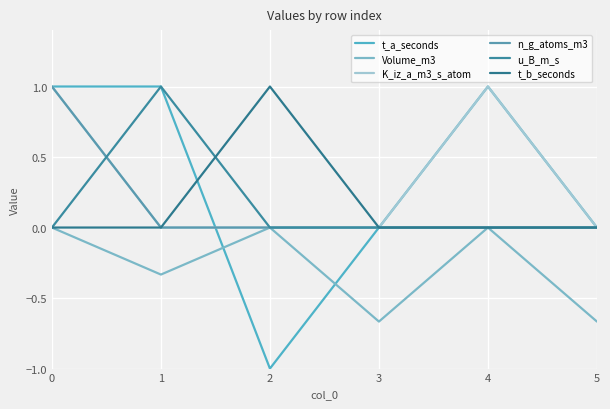

What is the minimum value shown in the chart?

-1.0